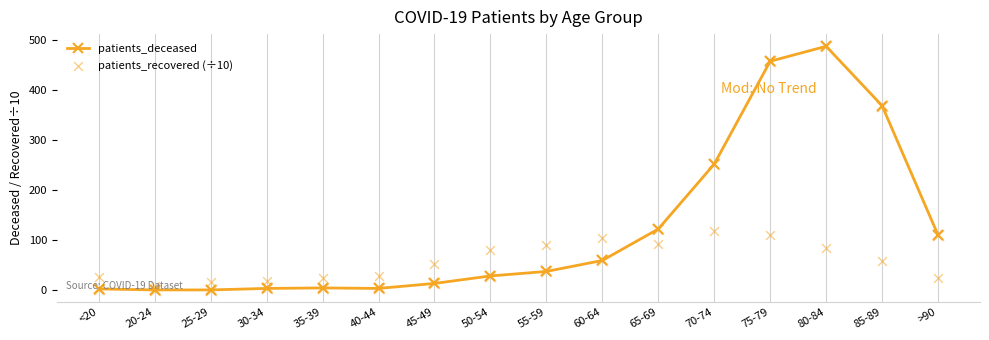

At which category is the sum across all series the highest?

80-84